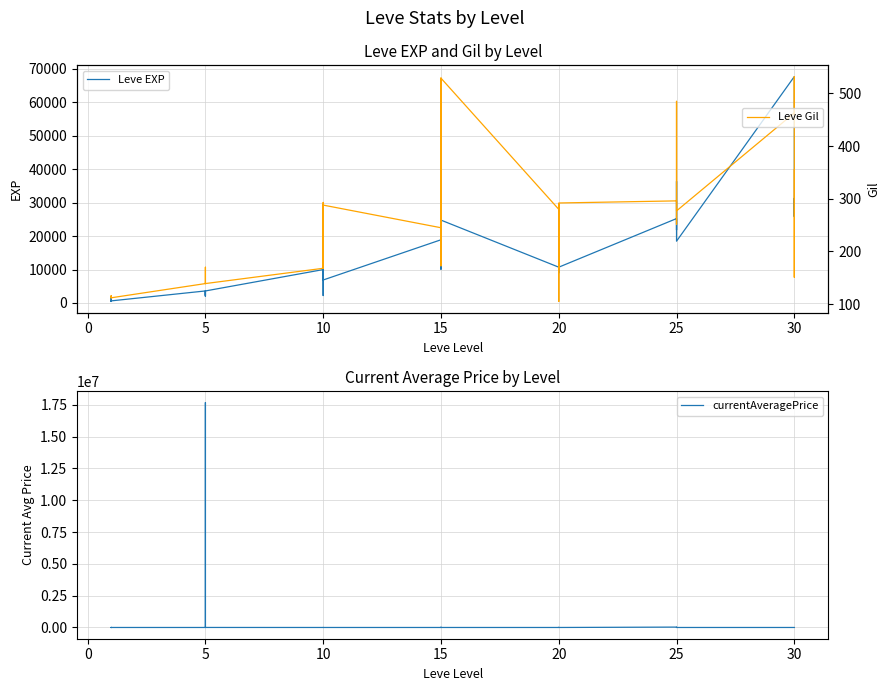

How many times do currentAveragePrice and Leve Gil cross each other?

20